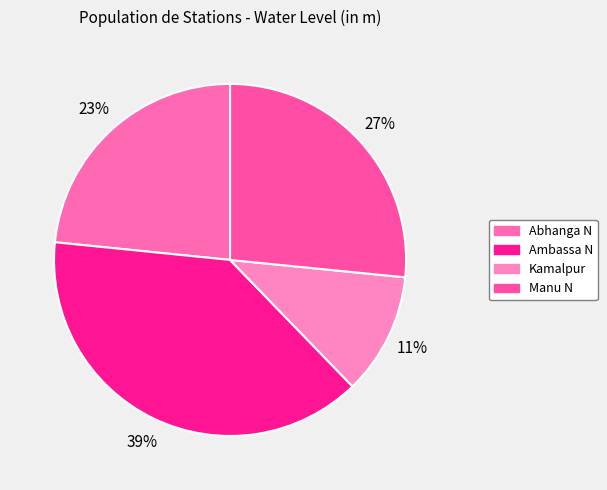

Count the number of slices in the pie.

4